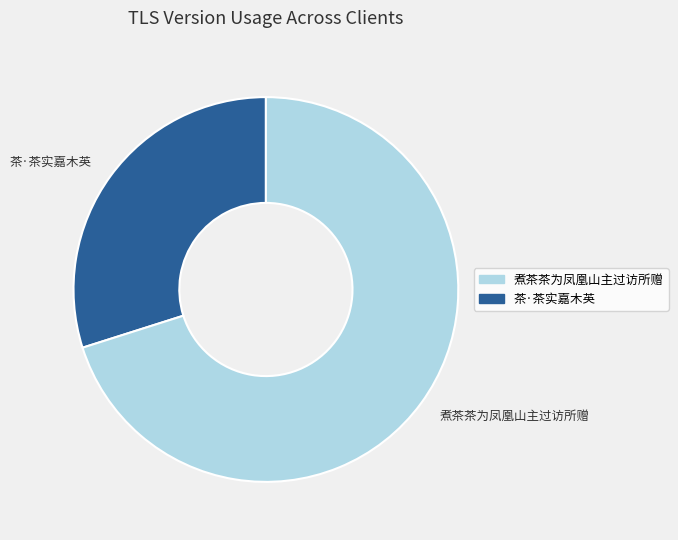

Approximately how many times larger is the value at 煮茶茶为凤凰山主过访所赠 compared to 茶·茶实嘉木英?

2.3